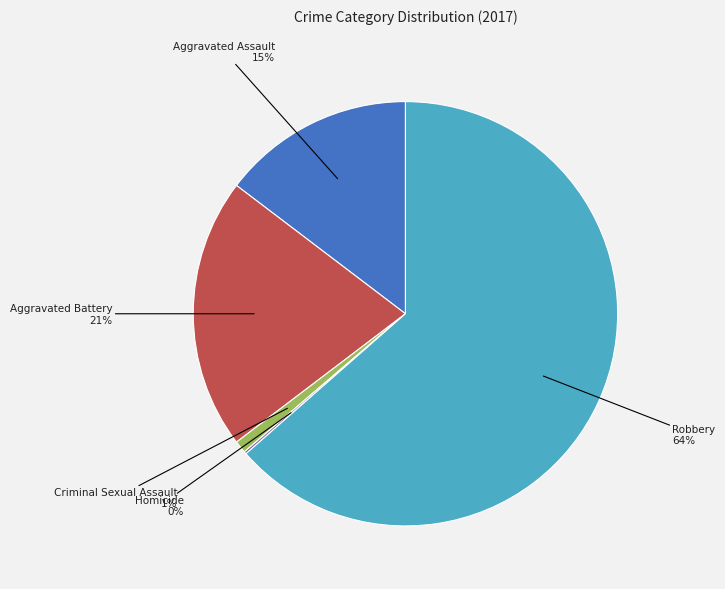

To the nearest percent, what is the difference between the largest and smallest slice percentages?

63%